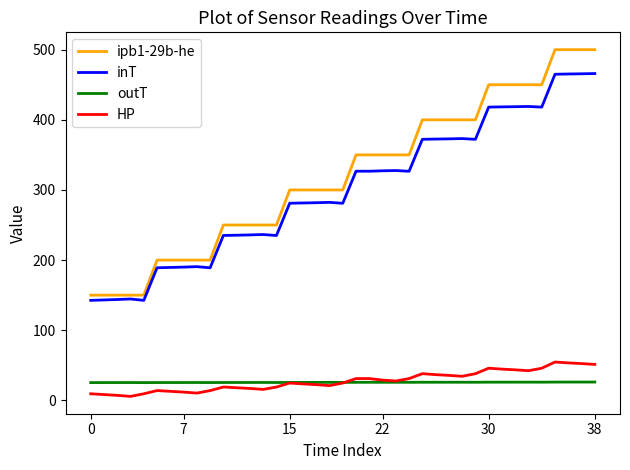

List the series in order of their peak value, highest first.

ipb1-29b-he, inT, HP, outT